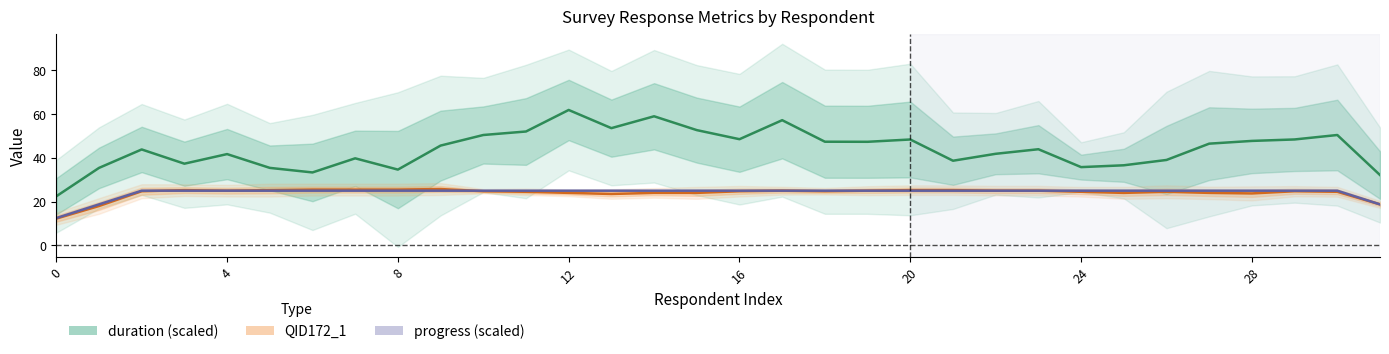

True or false: duration and progress (scaled) cross at least once.

False